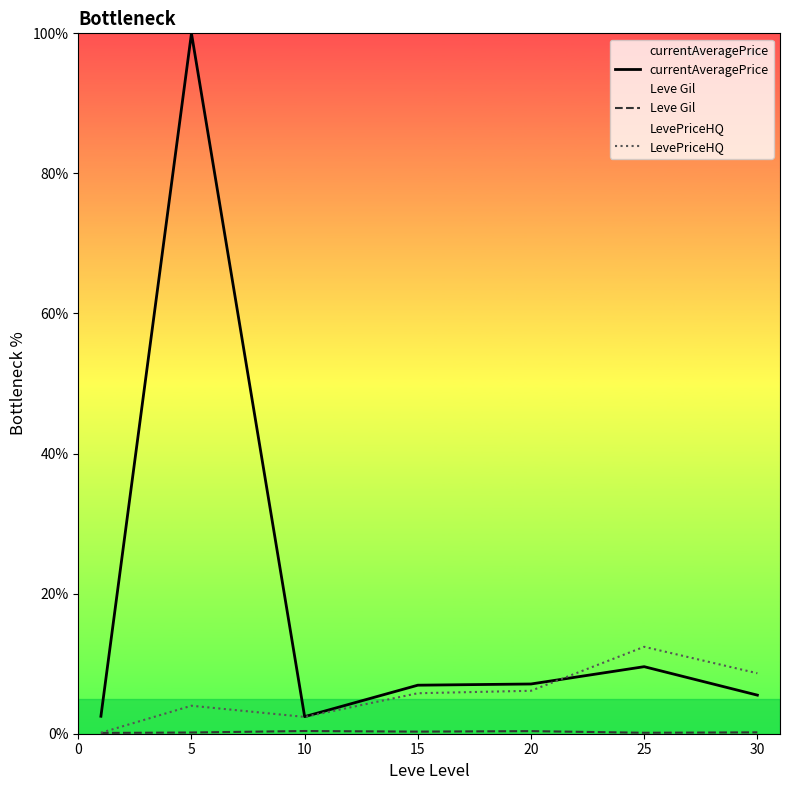

Which series has the largest total across all categories?

currentAveragePrice